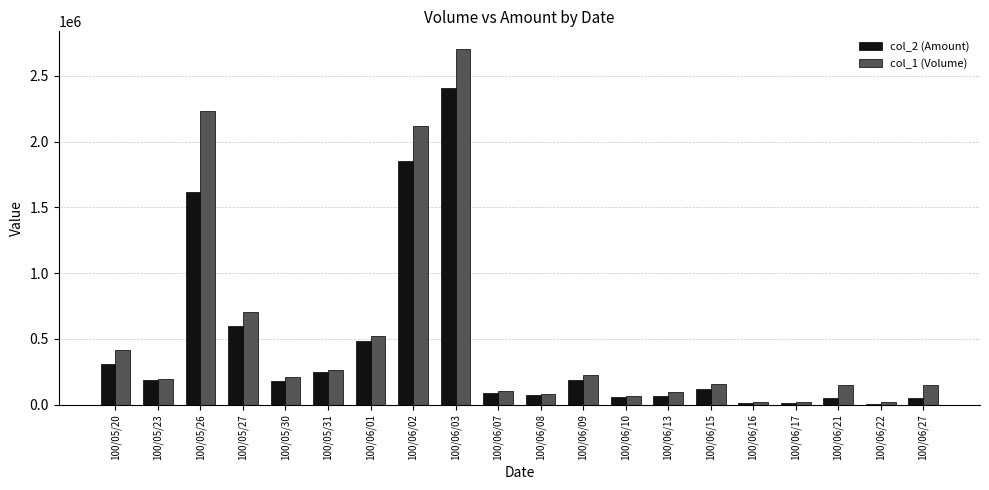

Between 100/05/23 and 100/06/21, which series saw the biggest shift?

col_2 (Amount)